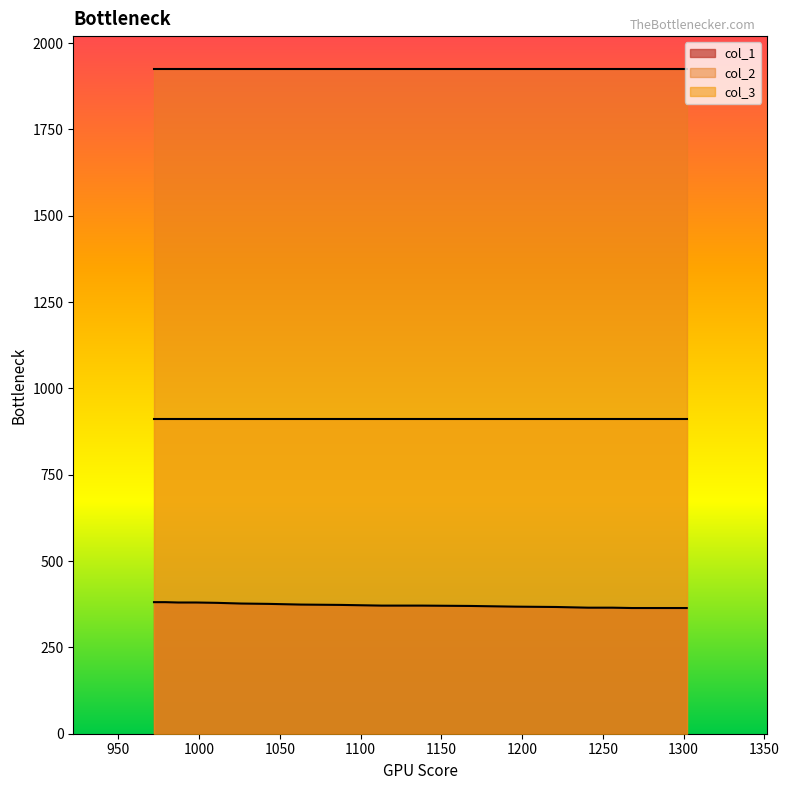

What are all the series names shown in the legend?

col_1, col_2, col_3